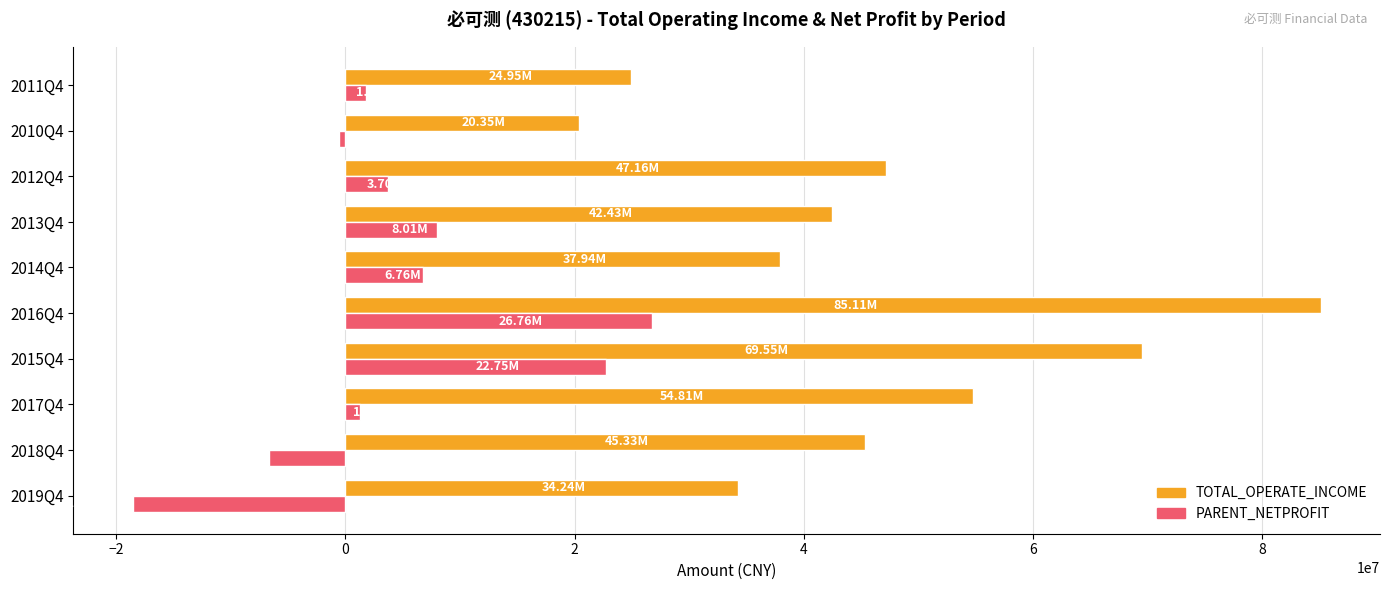

Rank the series at 2019Q4 from highest to lowest value.

TOTAL_OPERATE_INCOME, PARENT_NETPROFIT